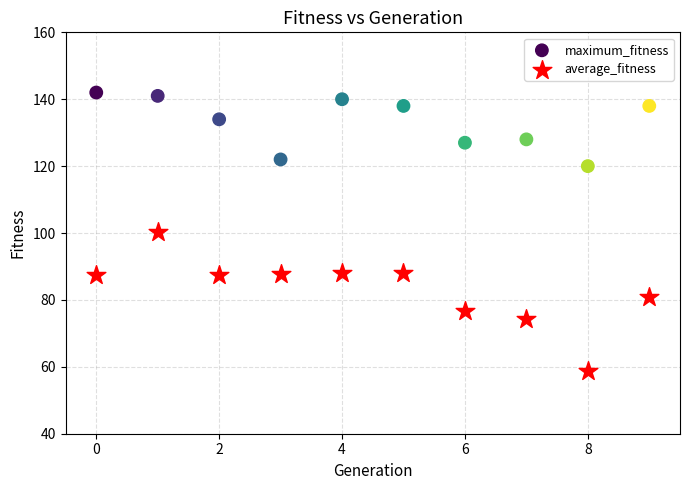

Which series reaches the minimum Y coordinate?

average_fitness